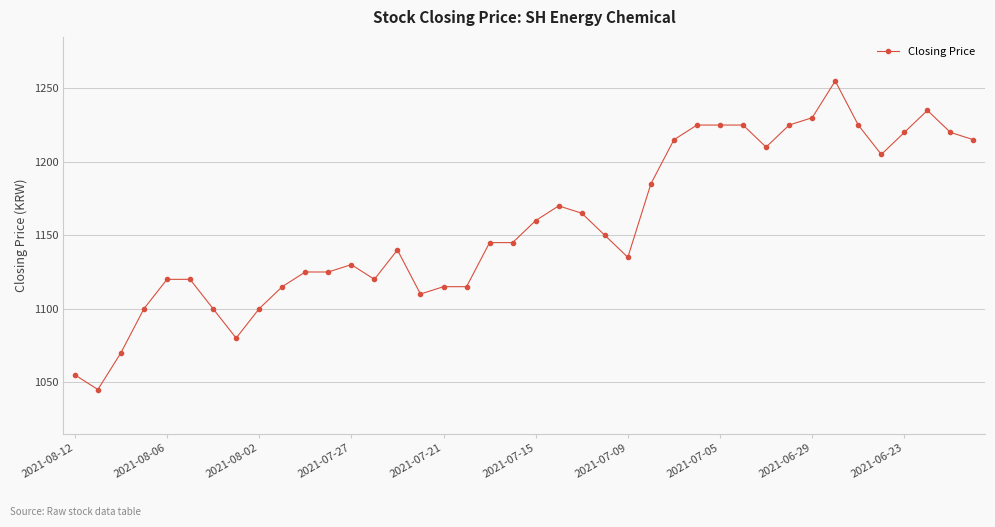

True or false: there are more than 2 points higher than both neighbors.

True